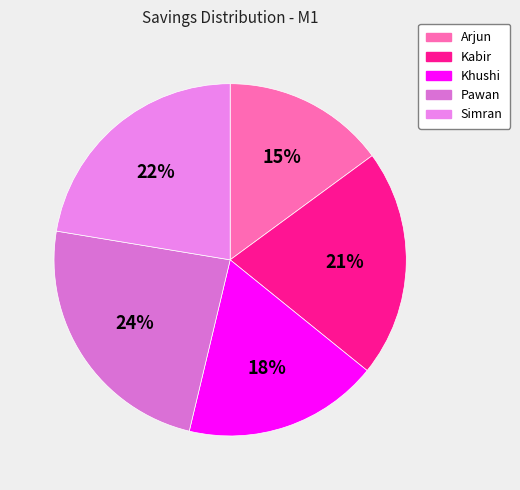

To the nearest percent, what is the combined percentage of Khushi and Pawan?

42%